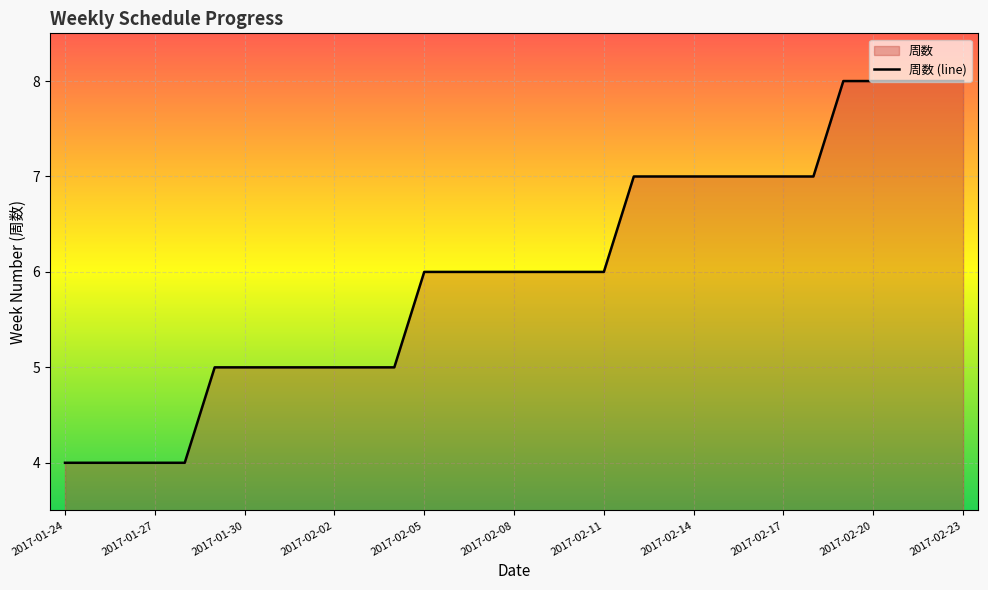

How many data points does each series have?

31